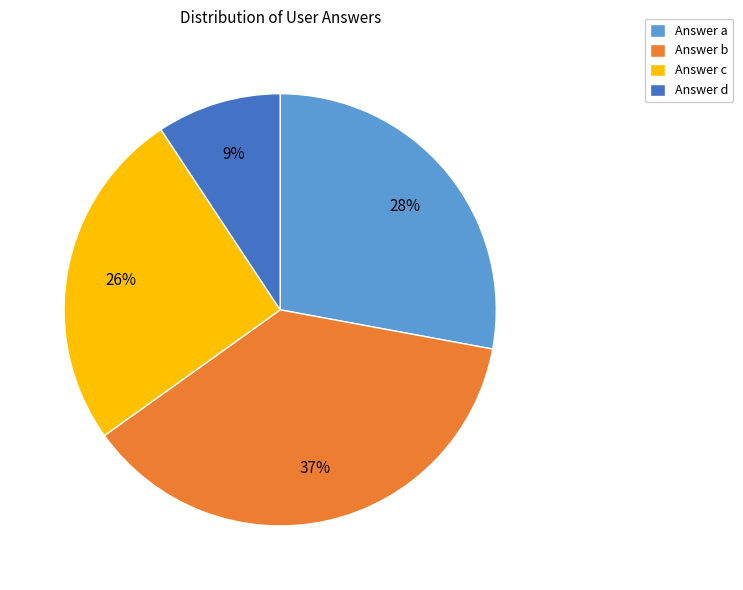

Between Answer d and Answer c, which is larger?

Answer c